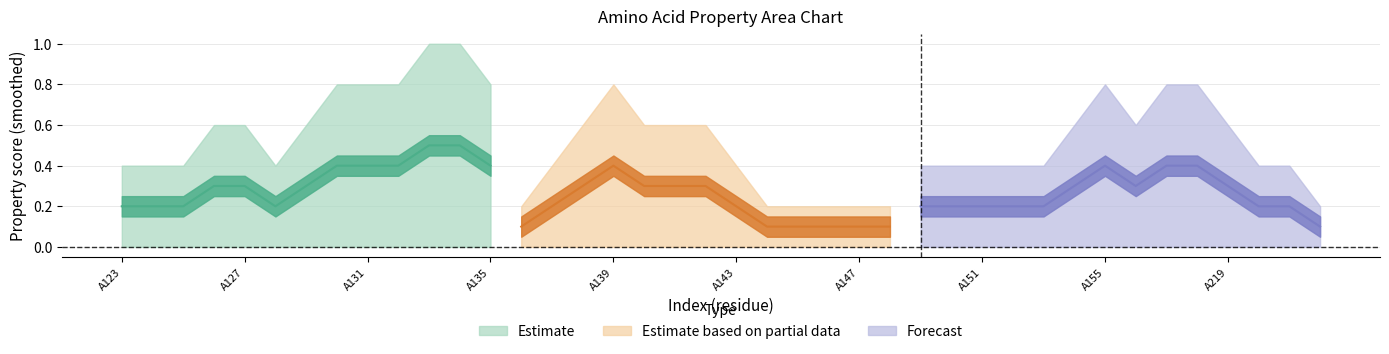

Does the chart display data point markers on the line(s)?

No